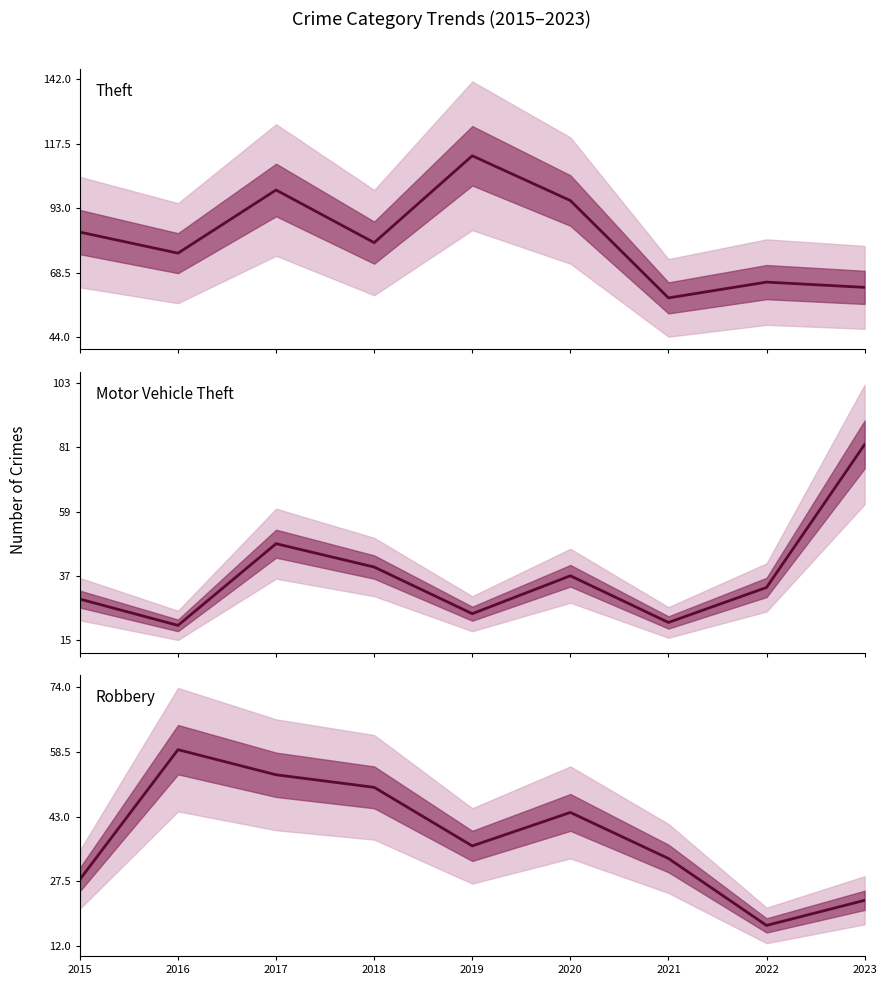

What is the spread (max minus min) of values at 2019?

89